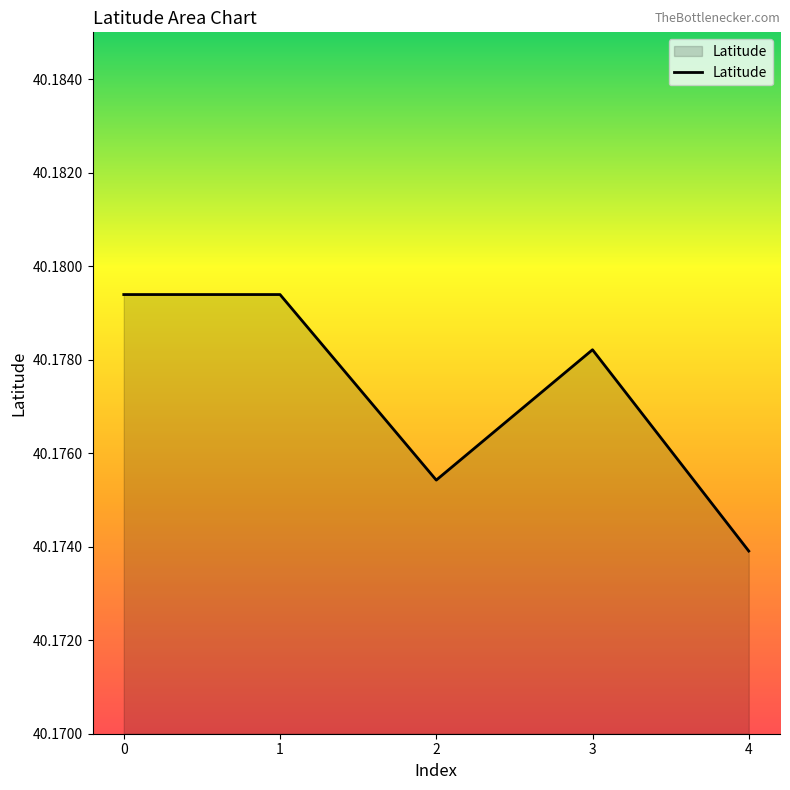

Which has a higher value, 2 or 1?

1